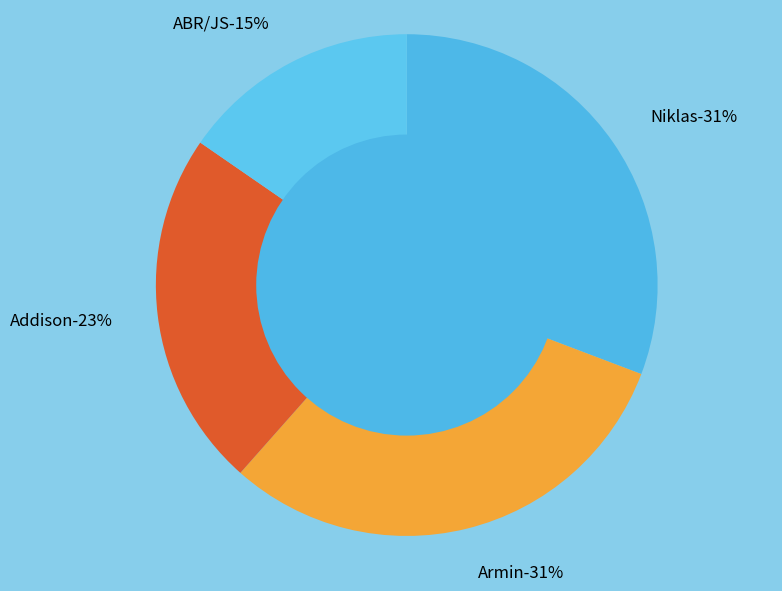

How many segments does this pie chart have?

4